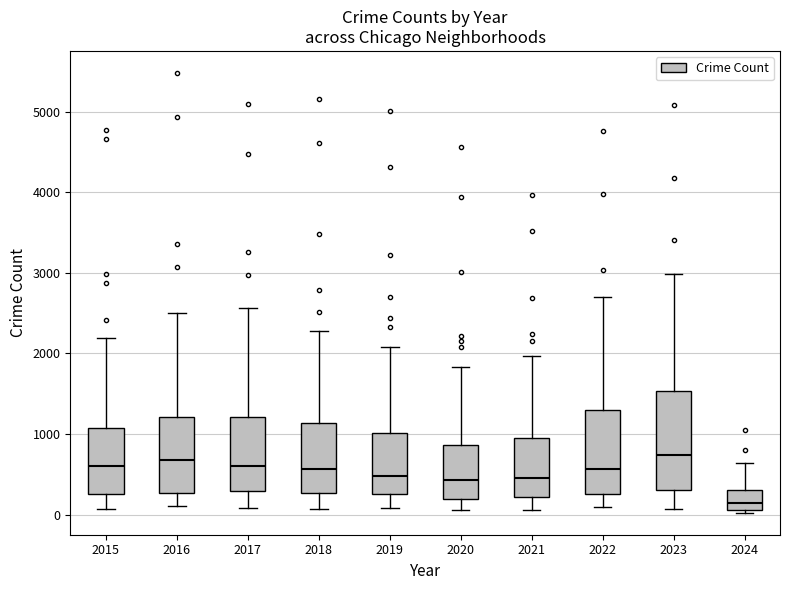

Reading left to right, transcribe this box plot: for each box, give where its median line is, the range the box spans, and where its two whiskers end, as read against the y-axis. The values are not printed on the chart, so give them approximately, as read against the axis.

2015: median 600, box 300 to 1100, whiskers 100 to 2200
2016: median 700, box 300 to 1200, whiskers 100 to 2500
2017: median 600, box 300 to 1200, whiskers 100 to 2600
2018: median 600, box 300 to 1100, whiskers 100 to 2300
2019: median 500, box 300 to 1000, whiskers 100 to 2100
2020: median 400, box 200 to 900, whiskers 100 to 1800
2021: median 500, box 200 to 900, whiskers 100 to 2000
2022: median 600, box 300 to 1300, whiskers 100 to 2700
2023: median 700, box 300 to 1500, whiskers 100 to 3000
2024: median 100 (inside the box), box 100 to 300, whiskers 0 to 600